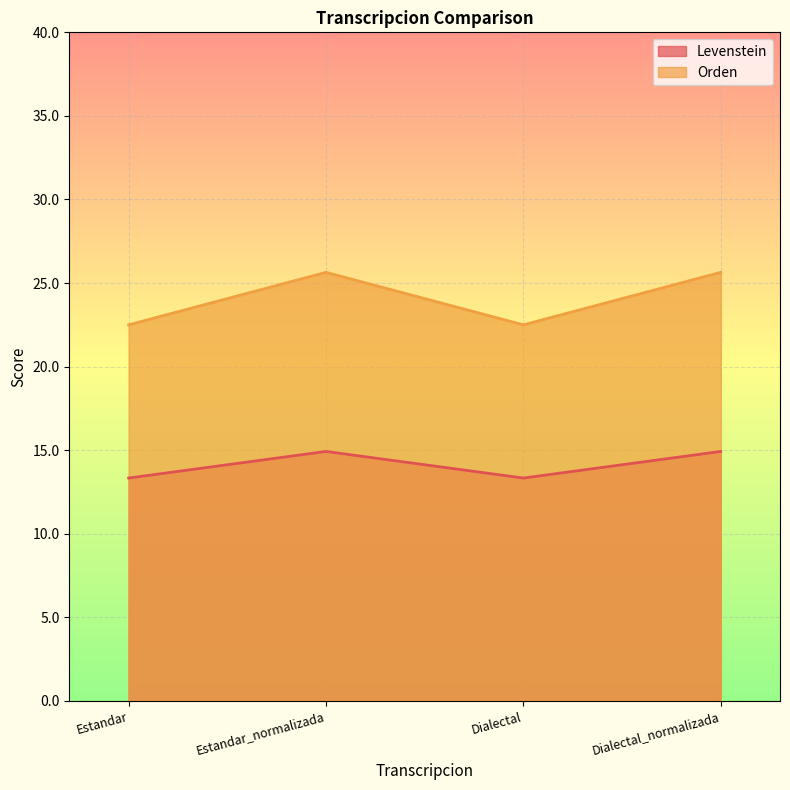

True or false: Levenstein and Orden cross at least once.

False